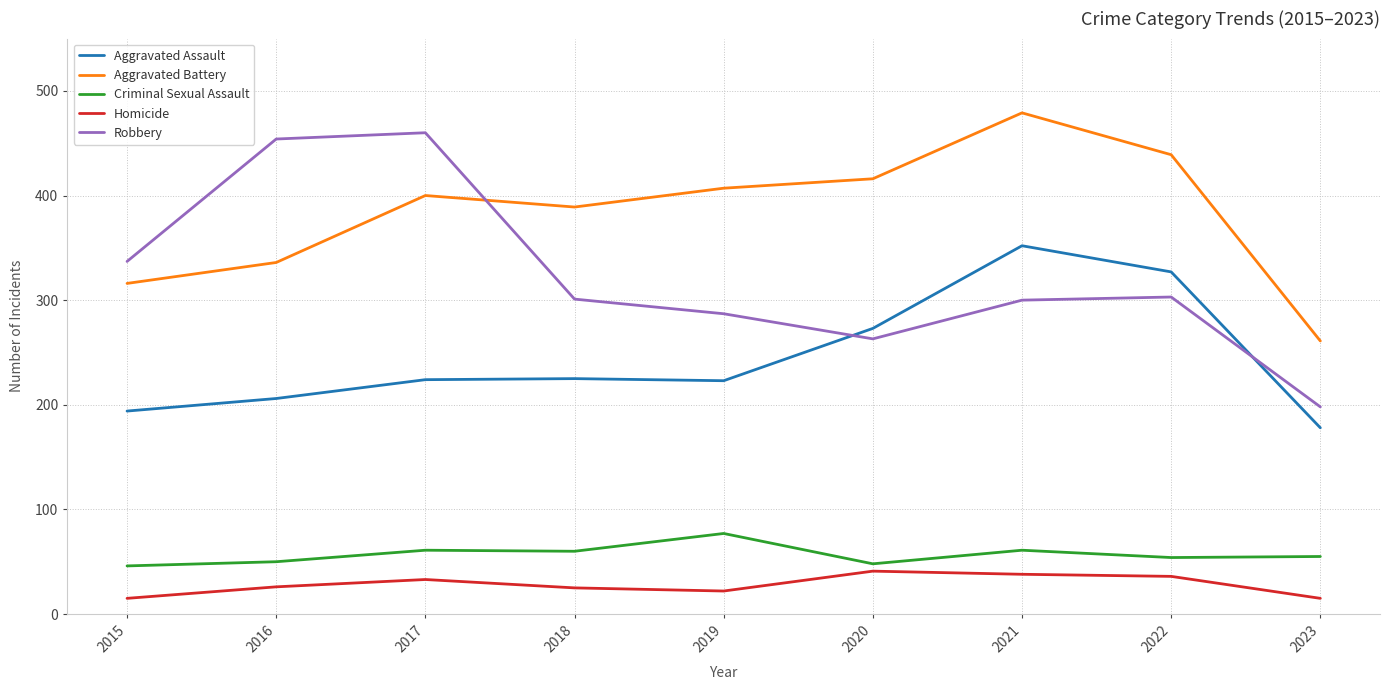

What is the total value across all series at 2019?

1016